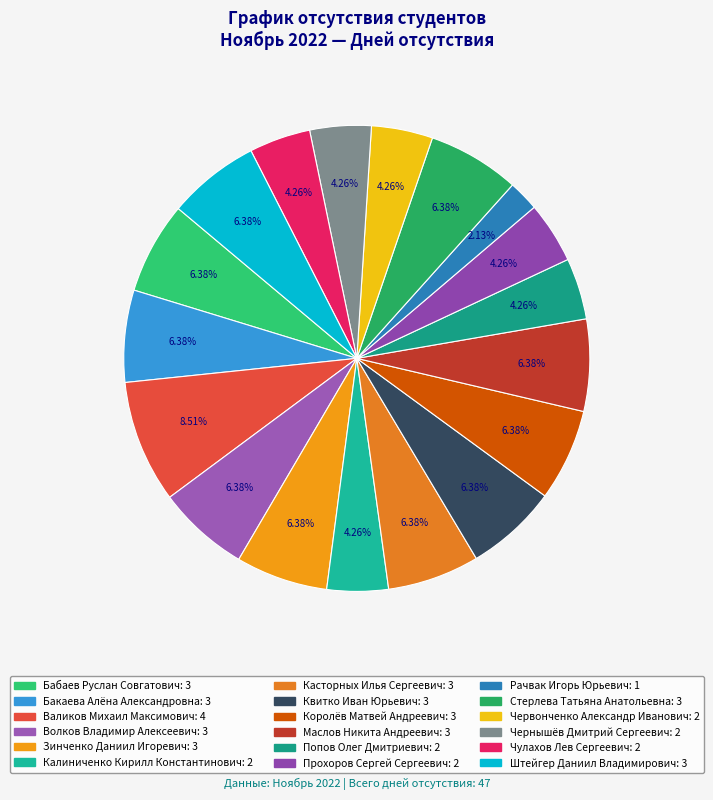

What percentage is NOT represented by Попов Олег Дмитриевич?

95.7%